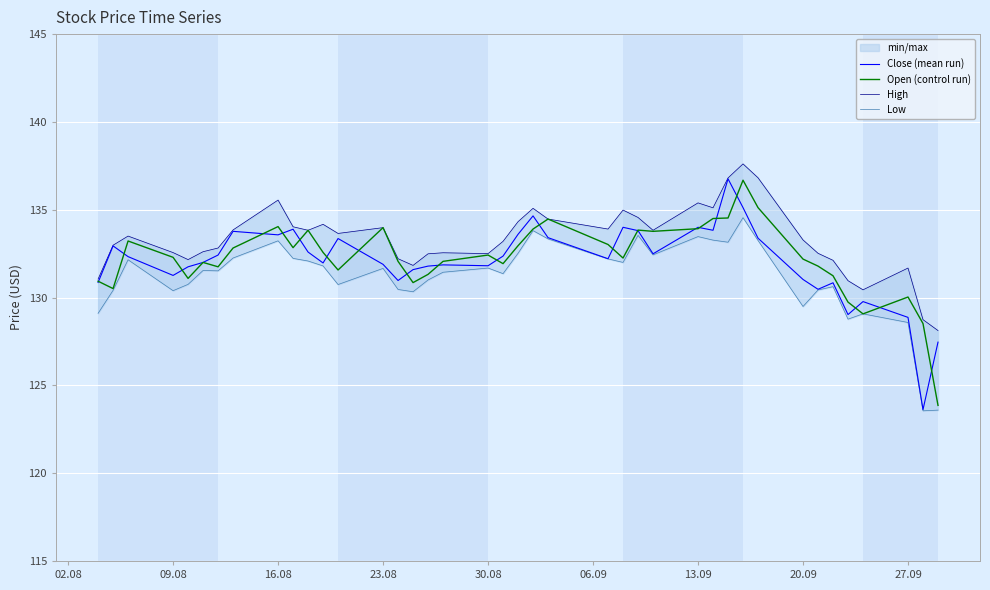

Does the chart display data point markers on the line(s)?

No